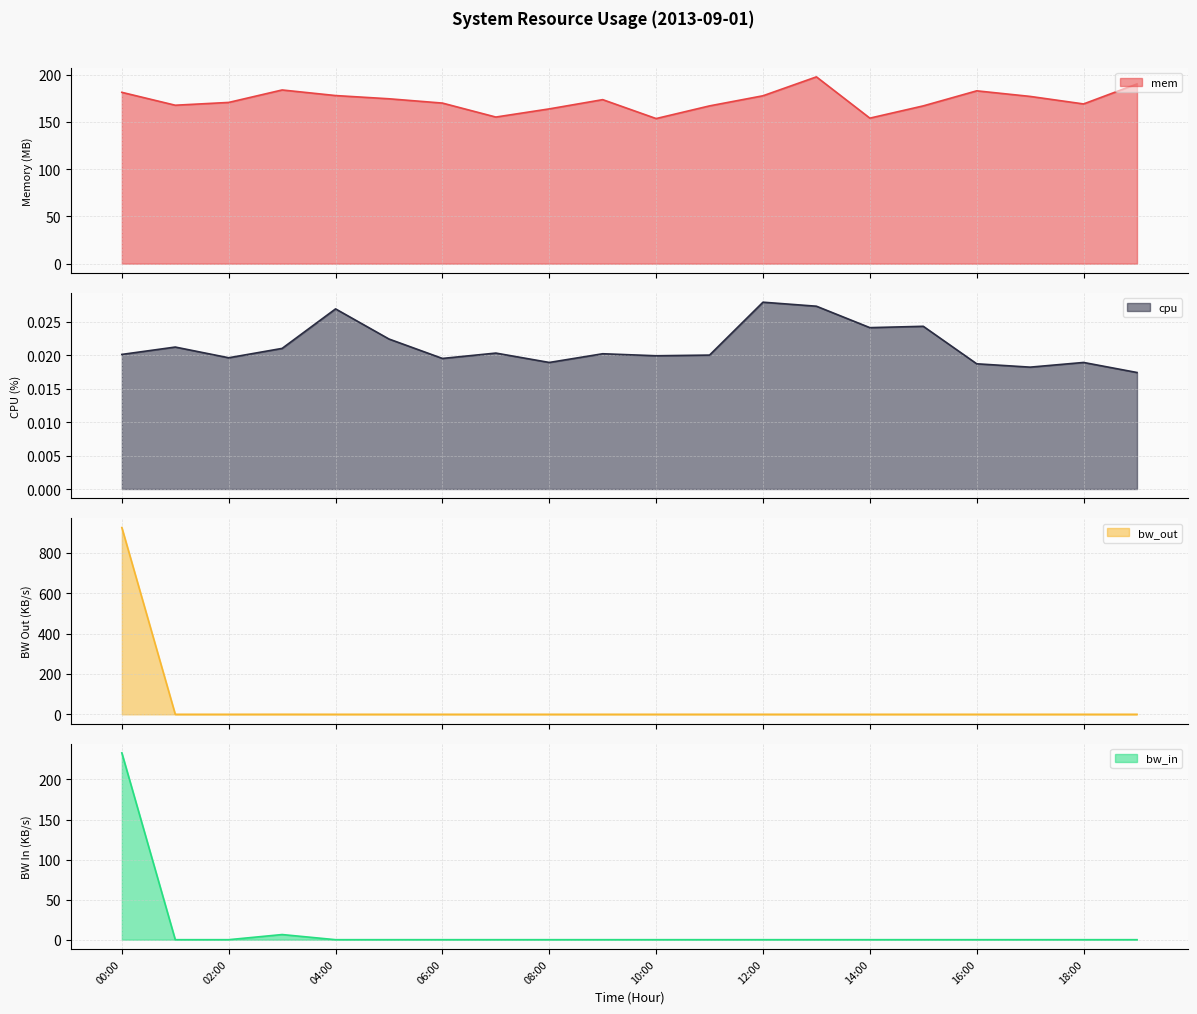

True or false: mem has more than 1 interior local peaks.

True